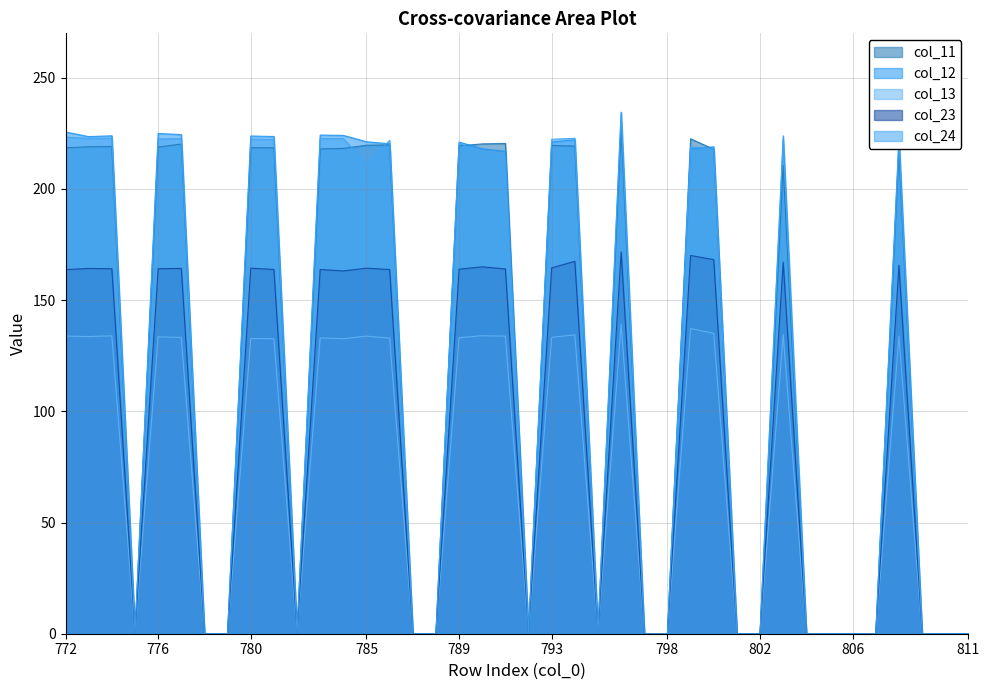

True or false: col_13 and col_12 intersect in this chart.

False